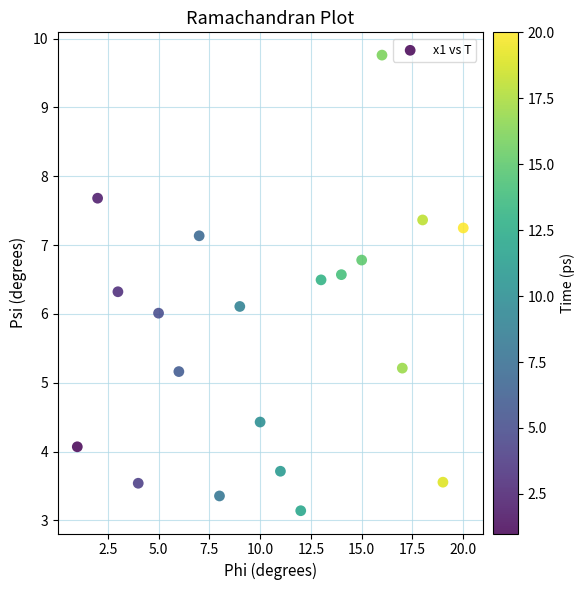

What is the range of Y values (max minus min)?

6.6